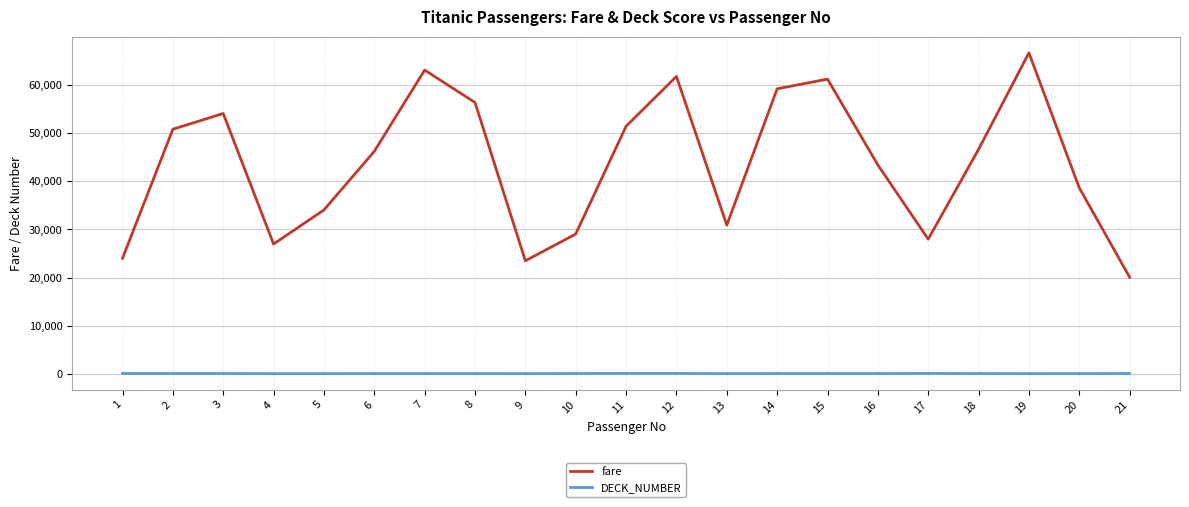

Which series changed the most between 15 and 20?

fare